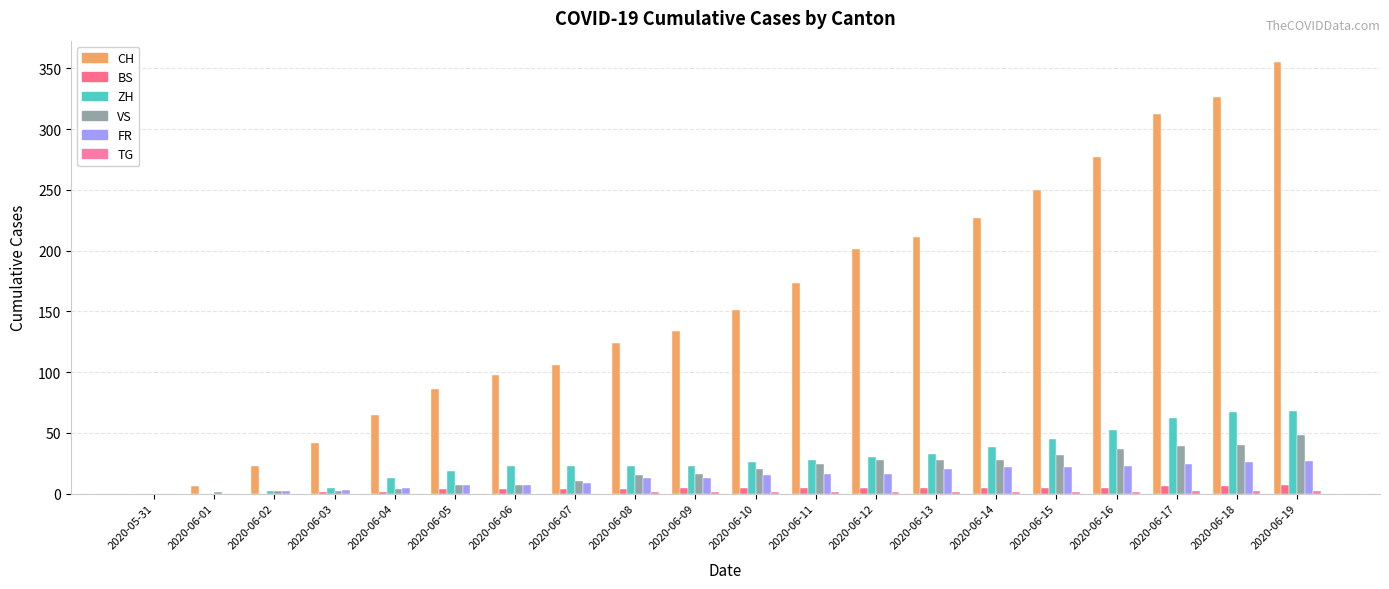

What is the value of the FR bar at the 3rd from the left?

2